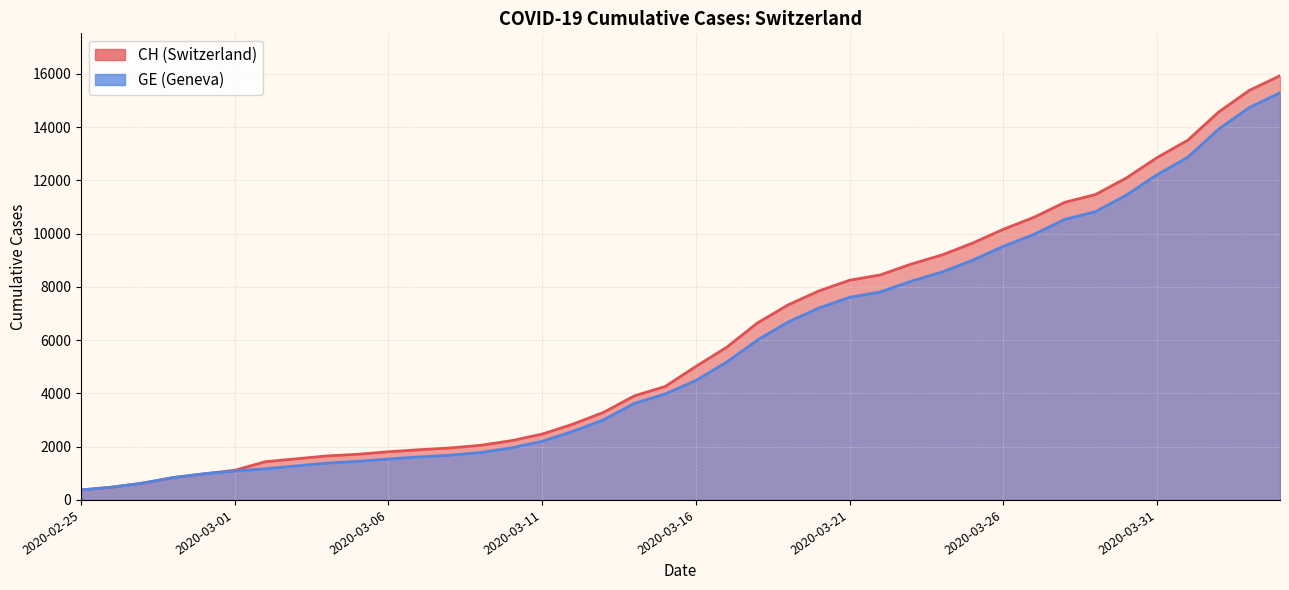

Which category has the lowest value in the GE series?

2020-02-25